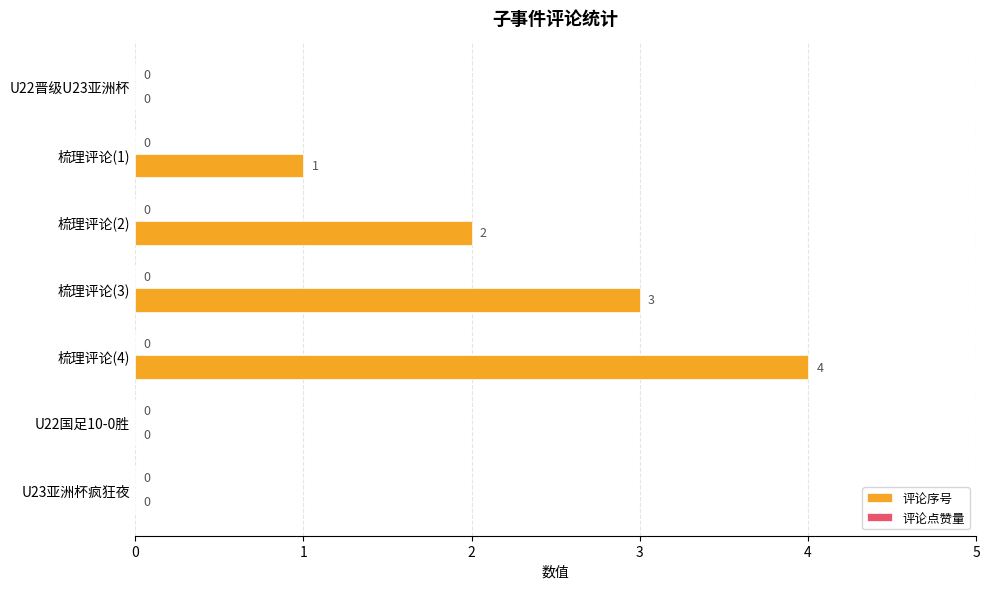

What is the ratio of the value at 梳理评论(4) to the value at 梳理评论(3)?

1.3